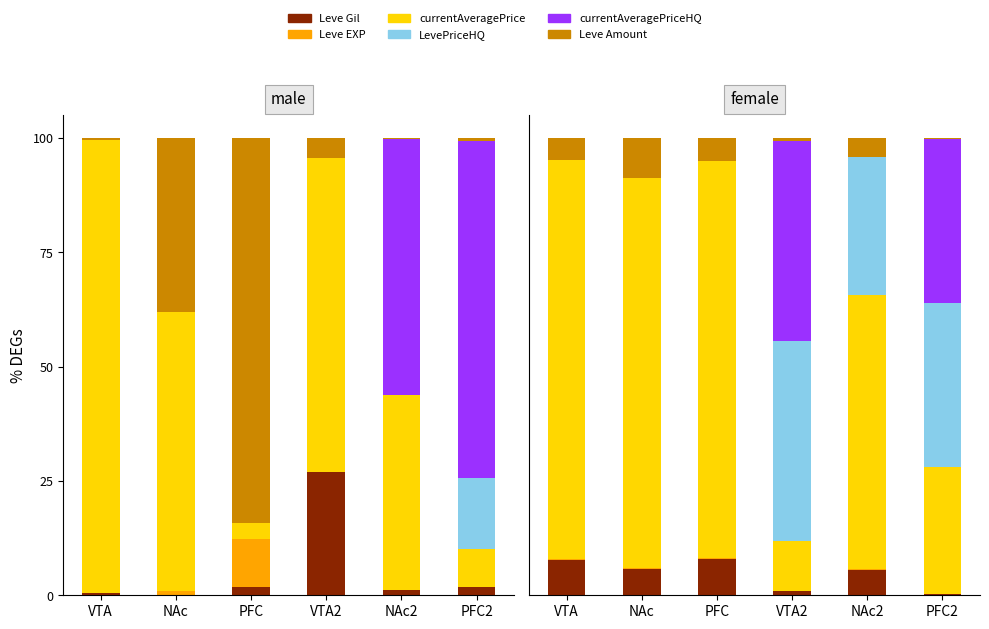

How many bars are there in each group?

6